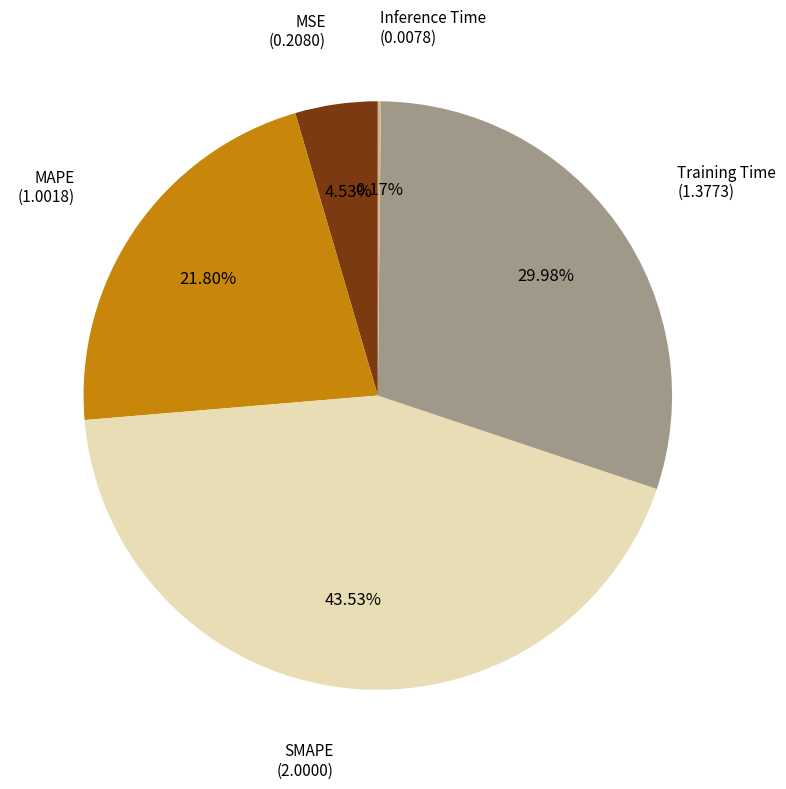

Is there a majority slice in this chart?

No